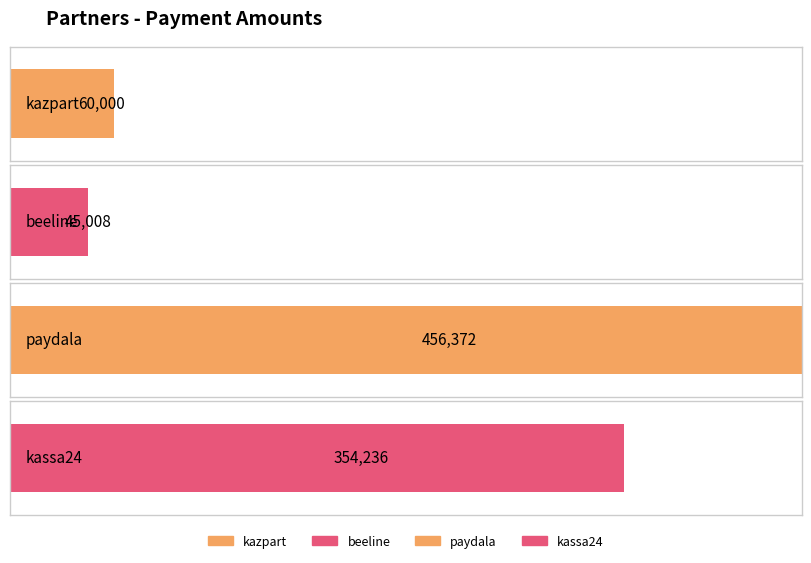

True or false: the data shows 60000 at kazpart.

True